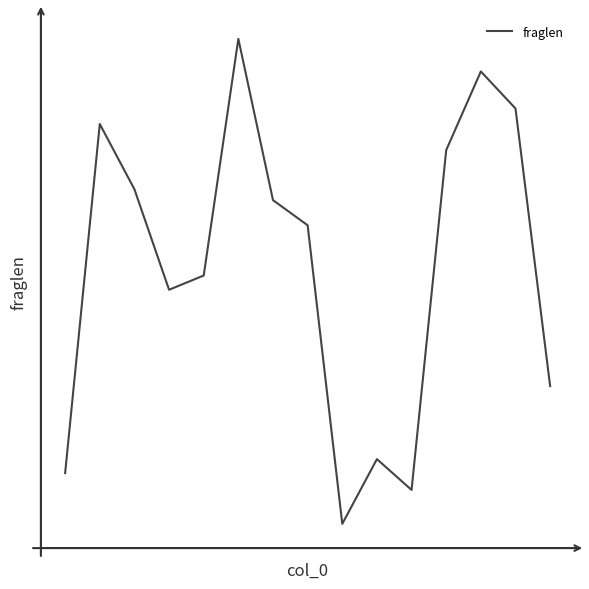

Does the chart display data point markers on the line(s)?

No